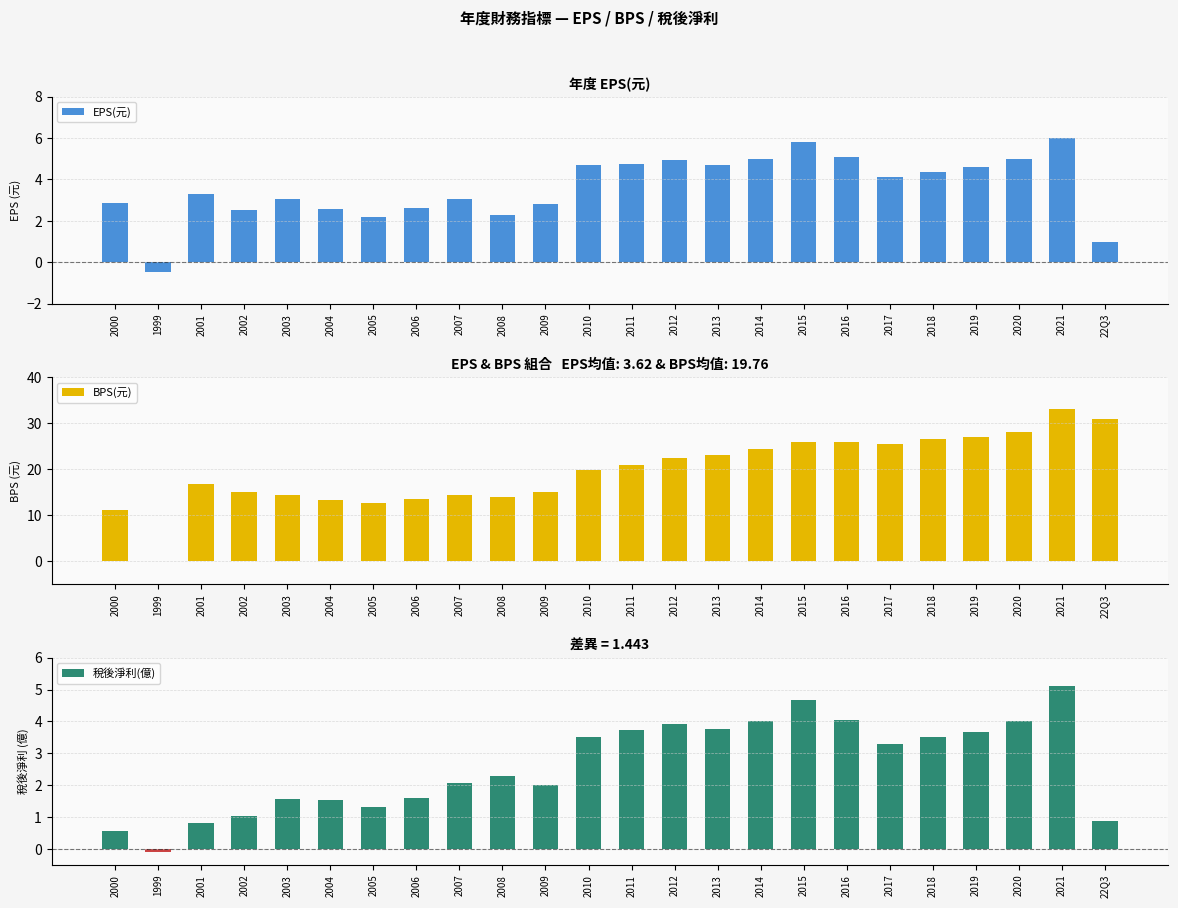

The value of 稅後淨利(億) at 2000 is 0.9. True or false?

False